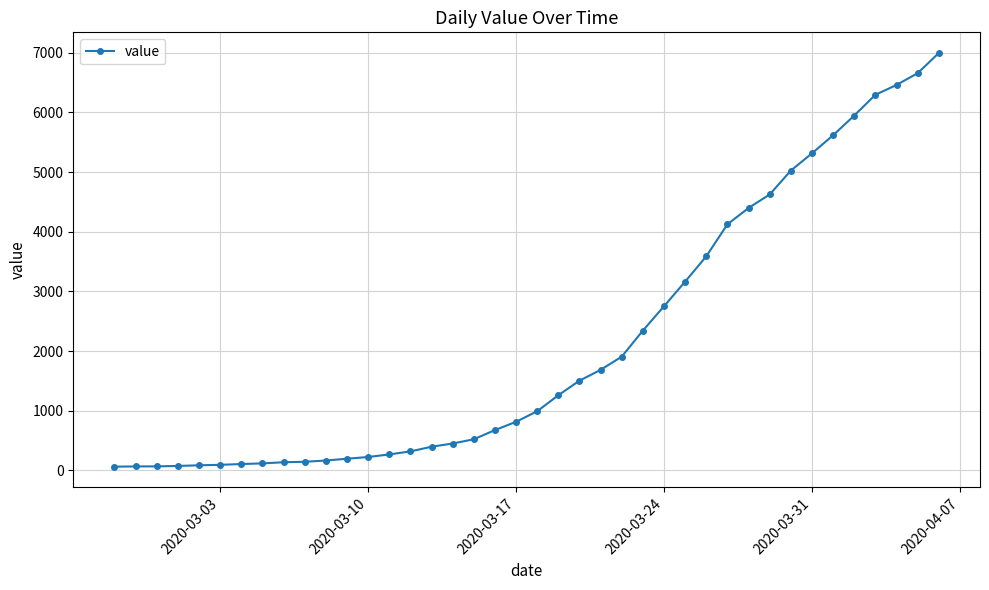

What is the maximum value shown in the chart?

6995